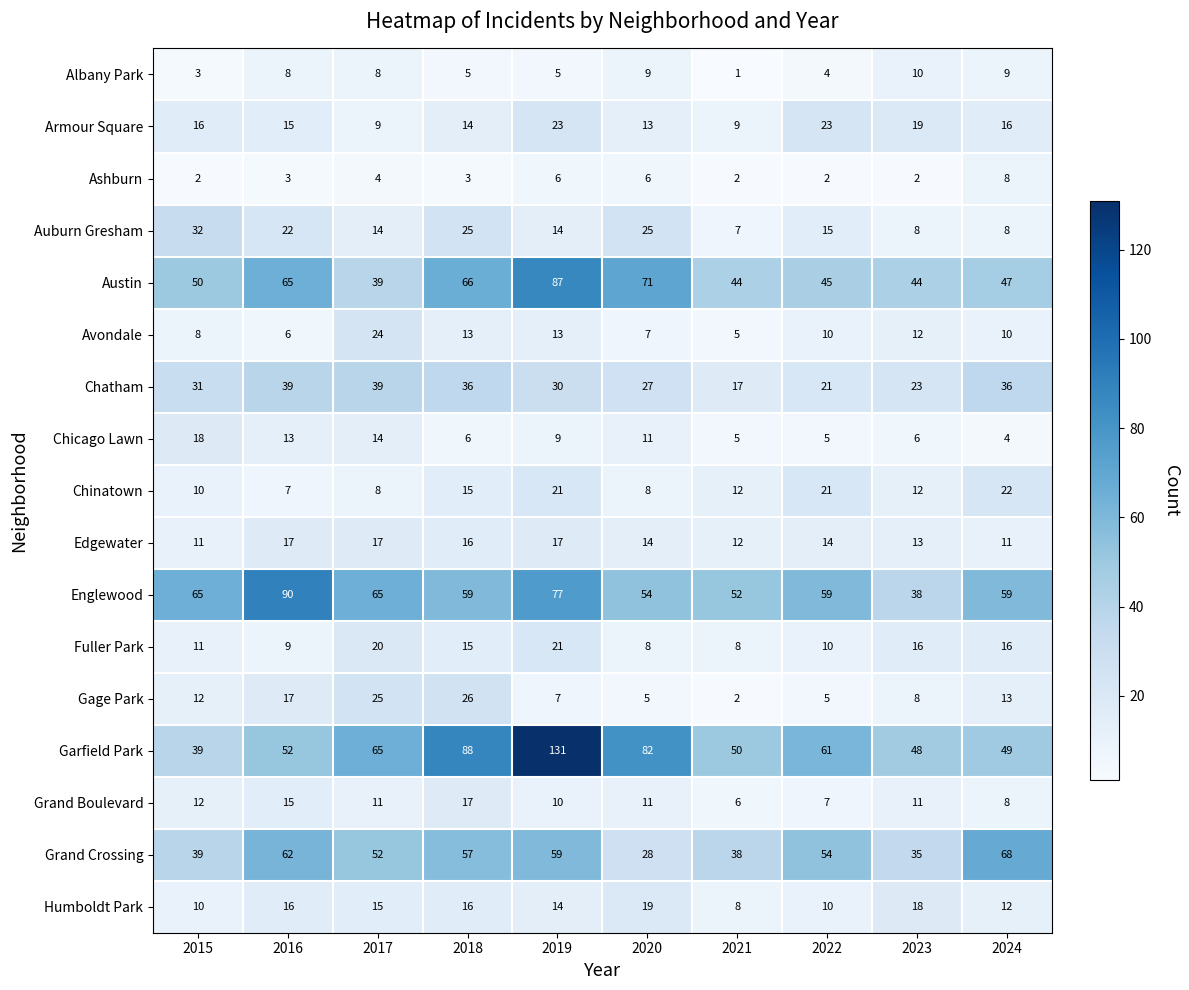

What is the sum of all Englewood values?

618